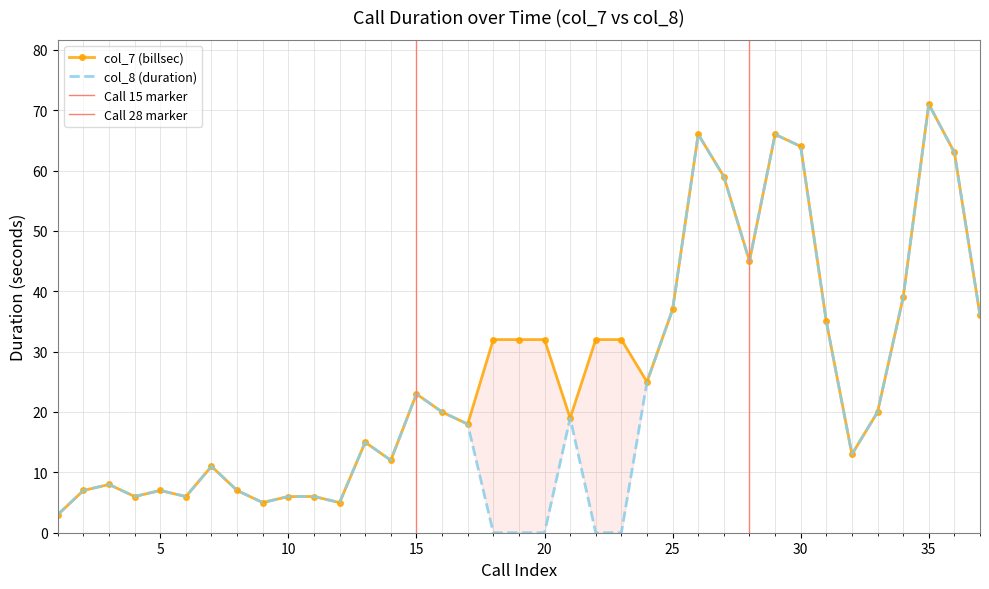

Is it true that col_7 (billsec) equals 12 at 19?

False